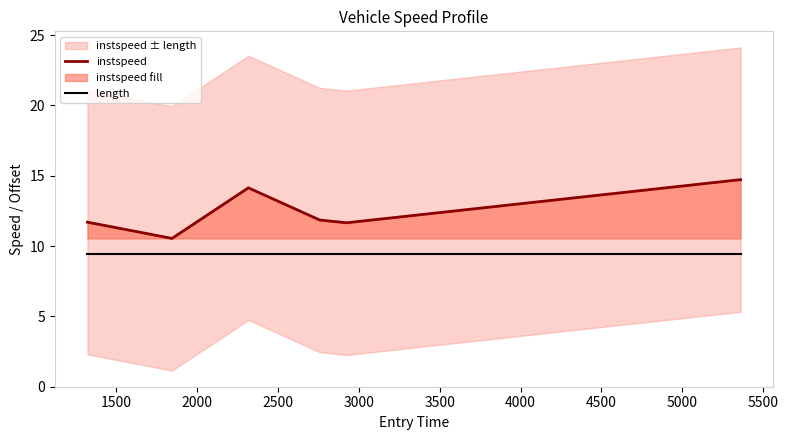

What is the sum of all length values?

56.4